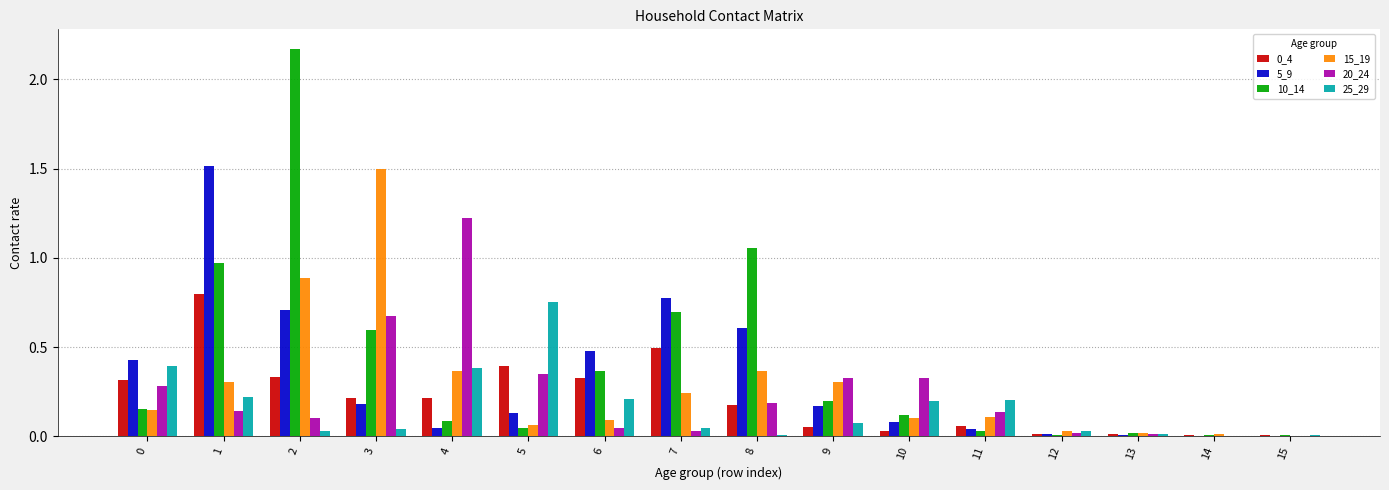

The value of 20_24 at 8 is 0.3. True or false?

False